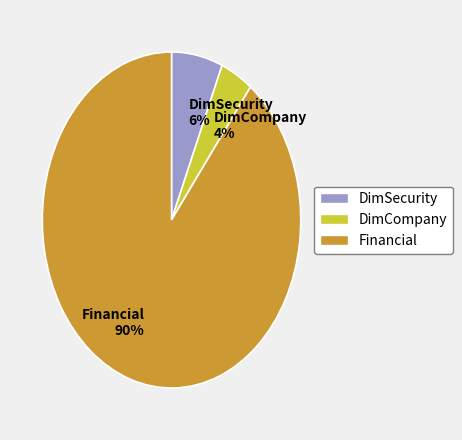

Do Financial and DimSecurity together represent more than half of the pie?

Yes